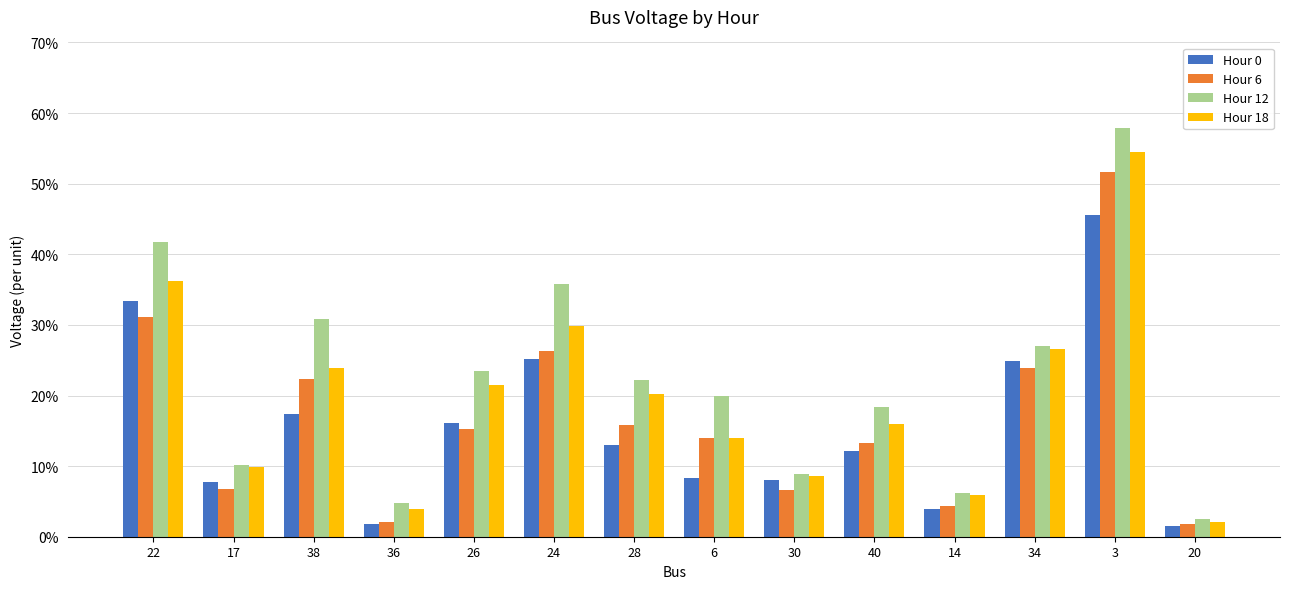

How many data points does each series have?

14